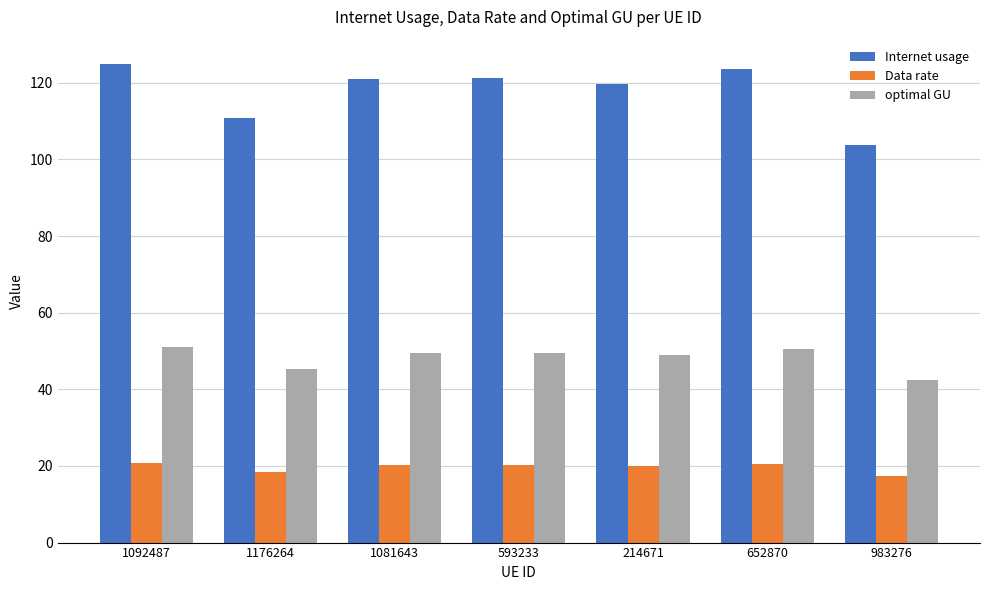

Rank the series by their average value, from highest to lowest.

Internet usage, optimal GU, Data rate